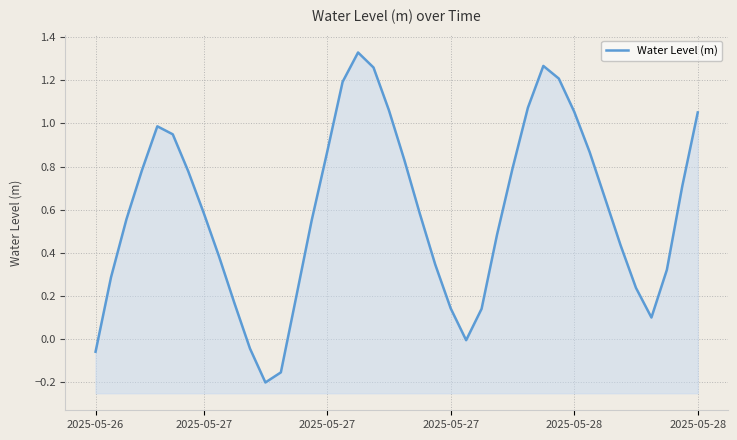

How many values are below zero?

5